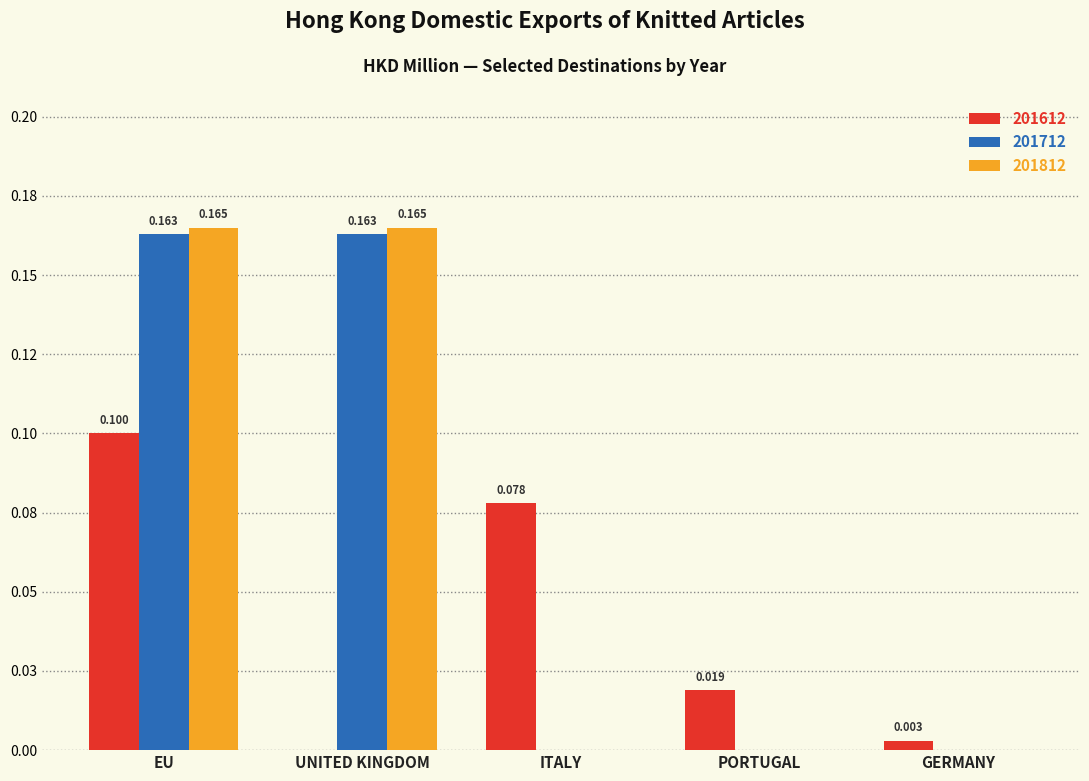

Reading left to right, extract all data points from this chart.

201612: EU=0.1	UNITED KINGDOM=0.0	ITALY=0.1	PORTUGAL=0.0	GERMANY=0.0
201712: EU=0.2	UNITED KINGDOM=0.2	ITALY=0.0	PORTUGAL=0.0	GERMANY=0.0
201812: EU=0.2	UNITED KINGDOM=0.2	ITALY=0.0	PORTUGAL=0.0	GERMANY=0.0